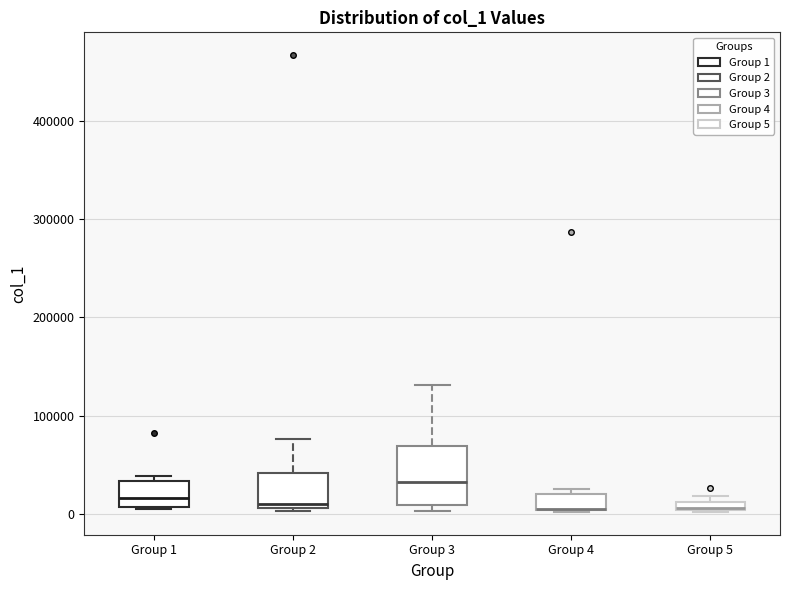

Comparing the boxes themselves (not the whiskers), which one is the tallest?

Group 3